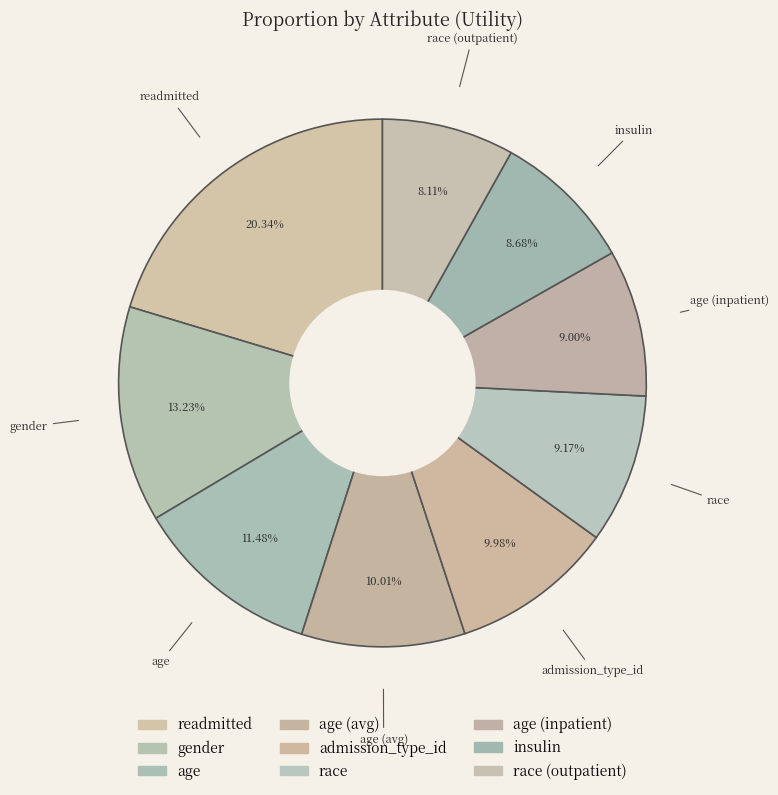

How many slices are in this pie chart?

9